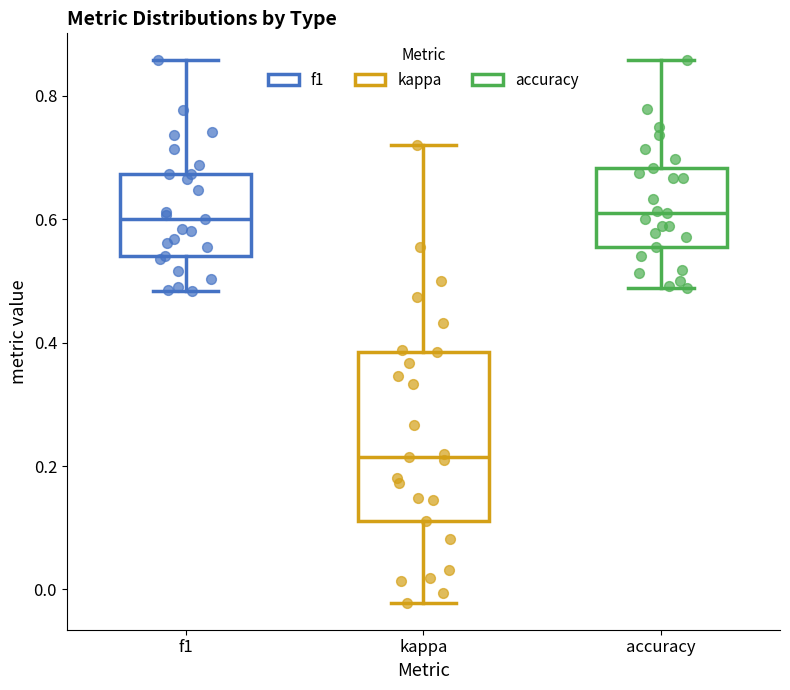

Reading left to right, read every box against the y-axis: the position of its median line, the range the box covers, and the ends of its whiskers. The values are not printed on the chart, so give them approximately, as read against the axis.

f1: median 0.60, box 0.54 to 0.68, whiskers 0.48 to 0.86
kappa: median 0.22, box 0.12 to 0.38, whiskers -0.02 to 0.72
accuracy: median 0.60, box 0.56 to 0.68, whiskers 0.48 to 0.86